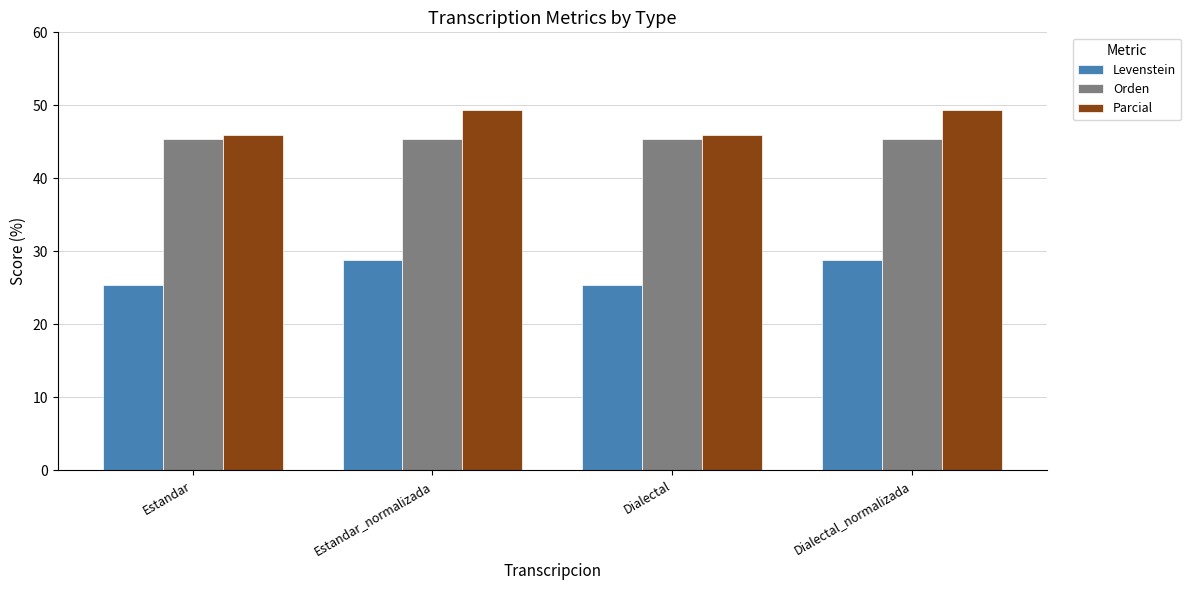

Where does the Parcial series first go above 49?

Estandar_normalizada